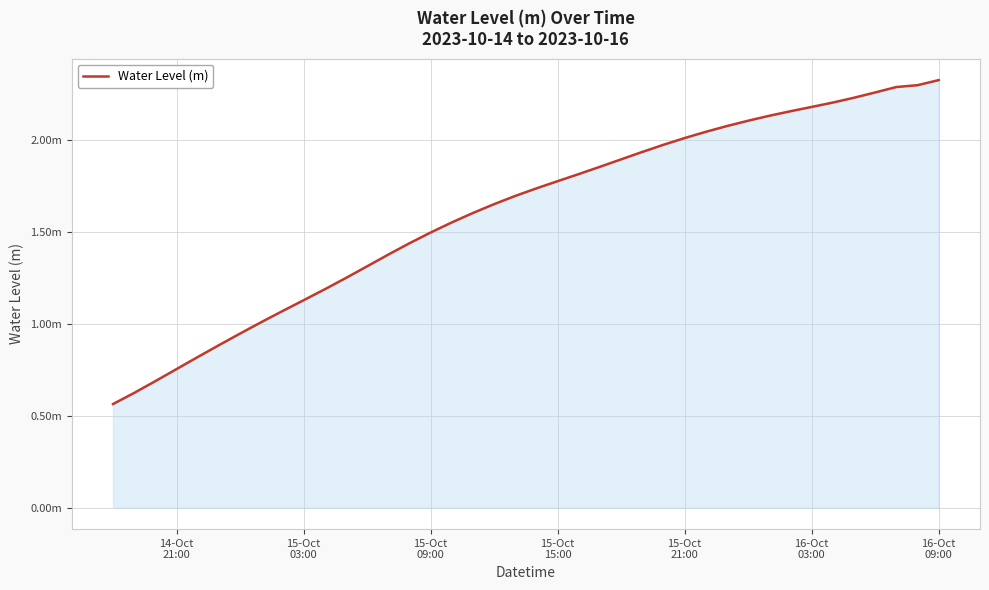

Is this an area chart (filled region under the line)?

Yes